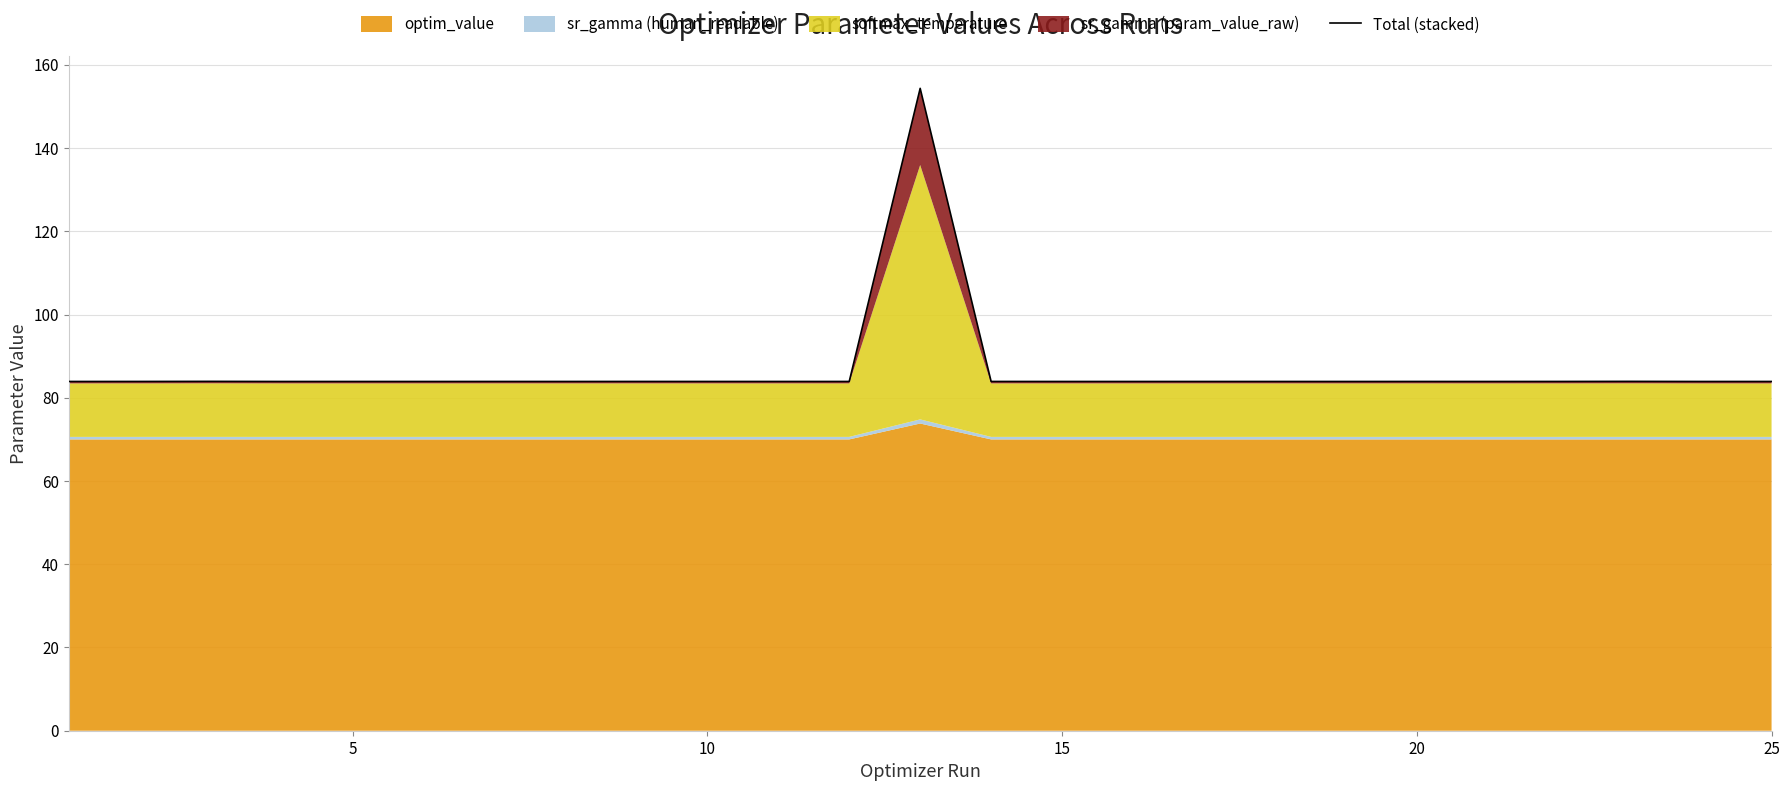

What is the average value?

86.7